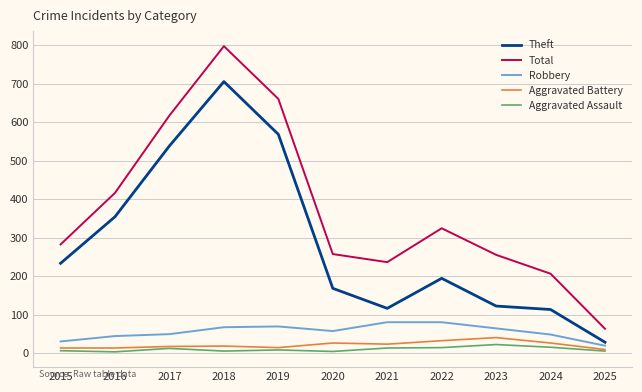

Does the chart have visible grid lines?

Yes